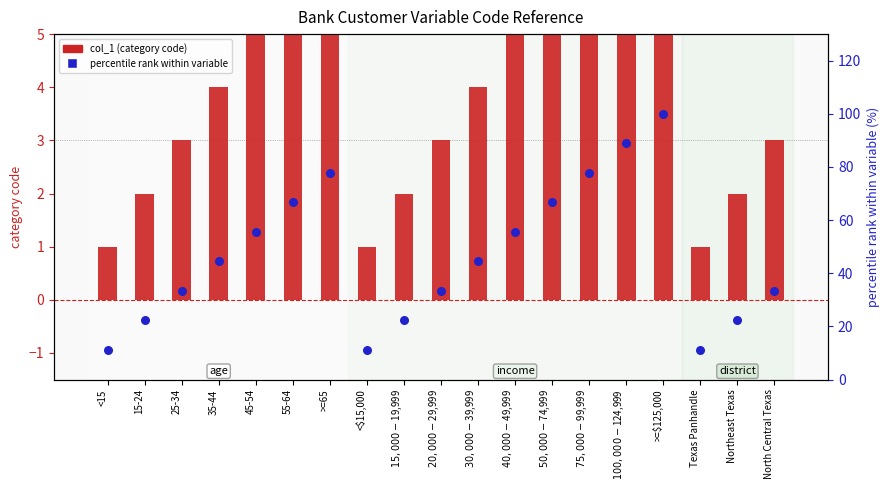

Which series contains the lowest Y value?

col_1 (category code)